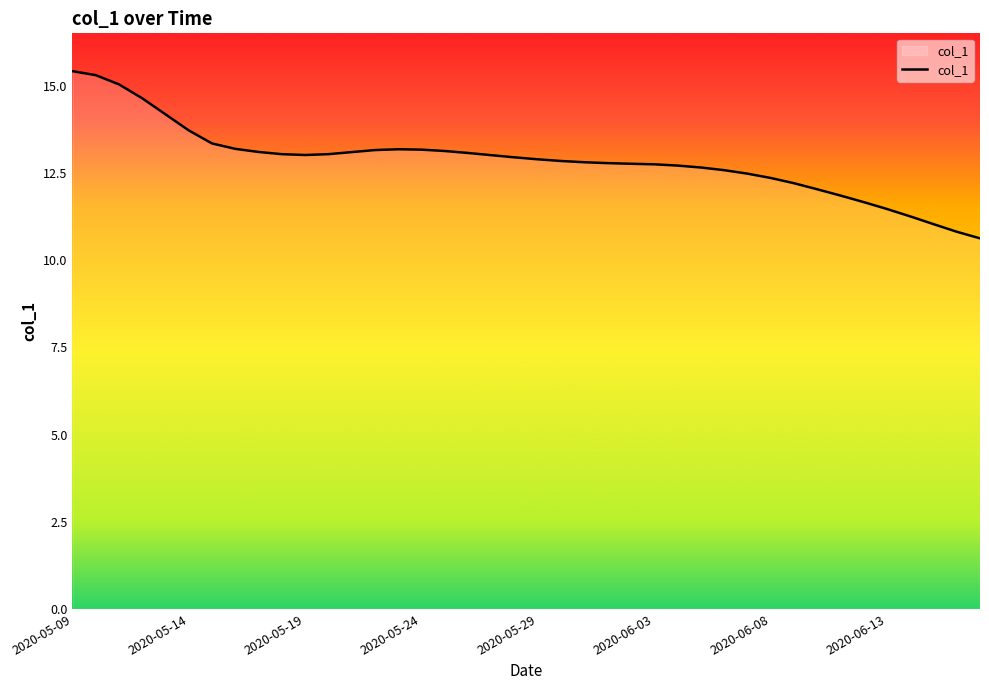

What is the minimum value shown in the chart?

10.6